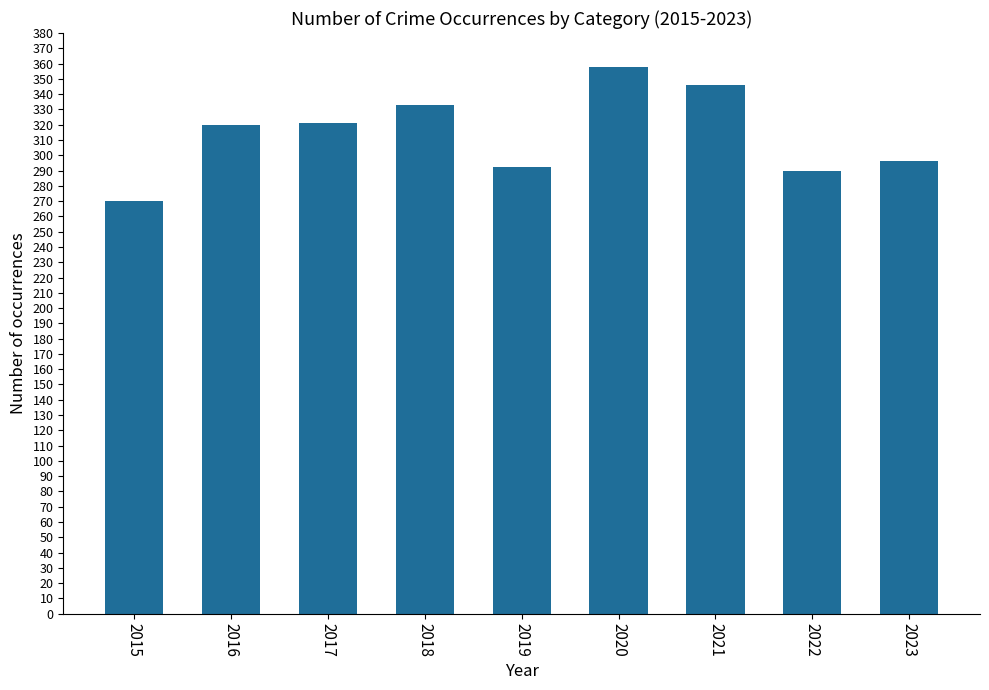

Between 2018 and 2023, which is larger?

2018